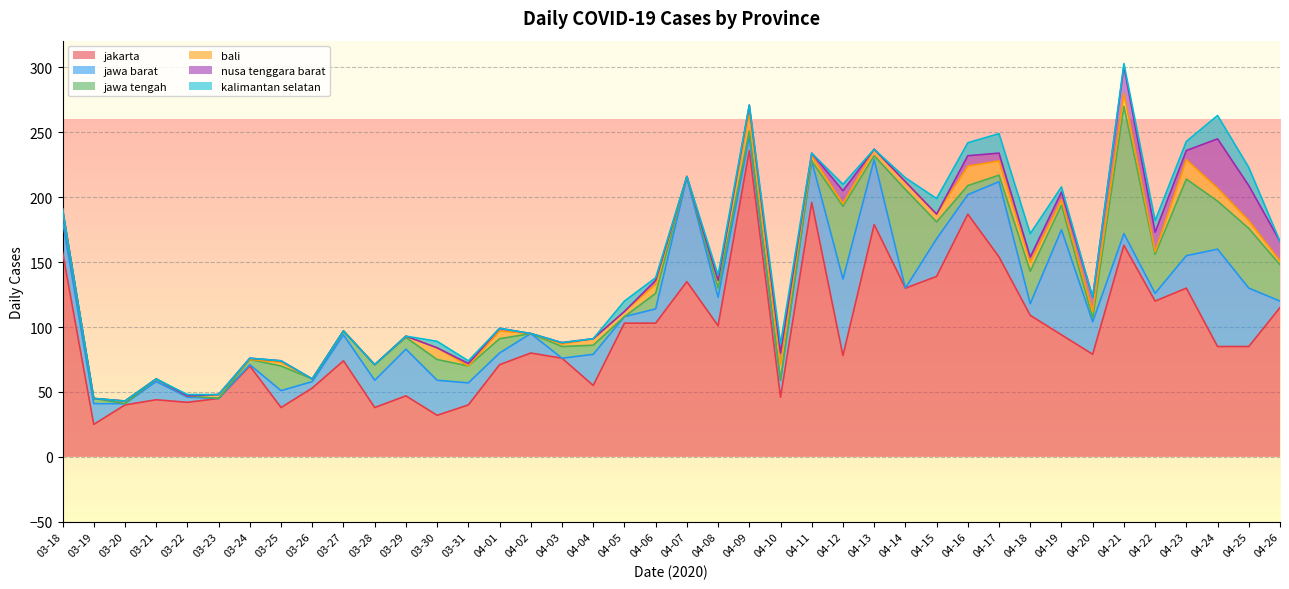

Reading left to right, extract all data points from this chart.

jakarta: 158	25	40	44	42	45	70	38	53	74	38	47	32	40	71	80	76	55	103	103	135	101	236	46	196	78	179	130	139	187	154	109	94	79	163	120	130	85	85	115
jawa barat: 24	16	1	14	4	0	1	13	5	20	21	36	27	17	9	15	0	24	5	11	80	22	11	13	32	59	50	0	29	15	58	9	81	25	9	6	25	75	45	5
jawa tengah: 8	4	0	2	1	0	4	19	2	3	12	9	16	13	11	0	9	7	0	12	1	7	4	0	0	56	3	76	13	7	5	25	19	3	98	30	59	37	46	28
bali: 1	0	2	0	0	3	0	3	0	0	0	1	9	0	6	0	2	5	4	7	0	6	14	12	4	2	5	6	6	15	11	7	4	5	10	2	15	10	6	3
nusa tenggara barat: 0	0	0	0	0	0	1	1	0	0	0	0	0	2	2	0	1	0	0	3	0	0	6	9	2	10	0	0	0	8	6	4	6	11	21	15	7	38	27	15
kalimantan selatan: 0	0	0	0	1	0	0	0	0	0	0	0	5	2	0	0	0	0	8	2	0	4	0	7	0	5	0	3	12	10	15	18	4	0	2	9	7	18	14	0